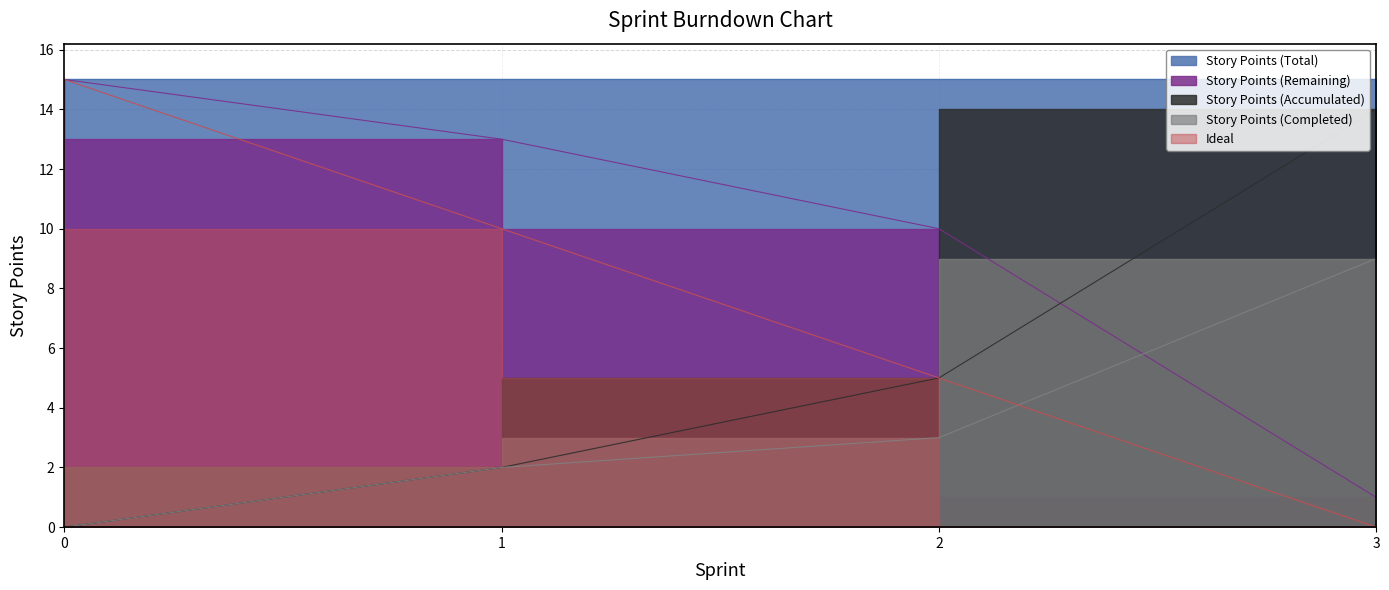

True or false: Story Points (Completed) has more than 0 interior local peaks.

False